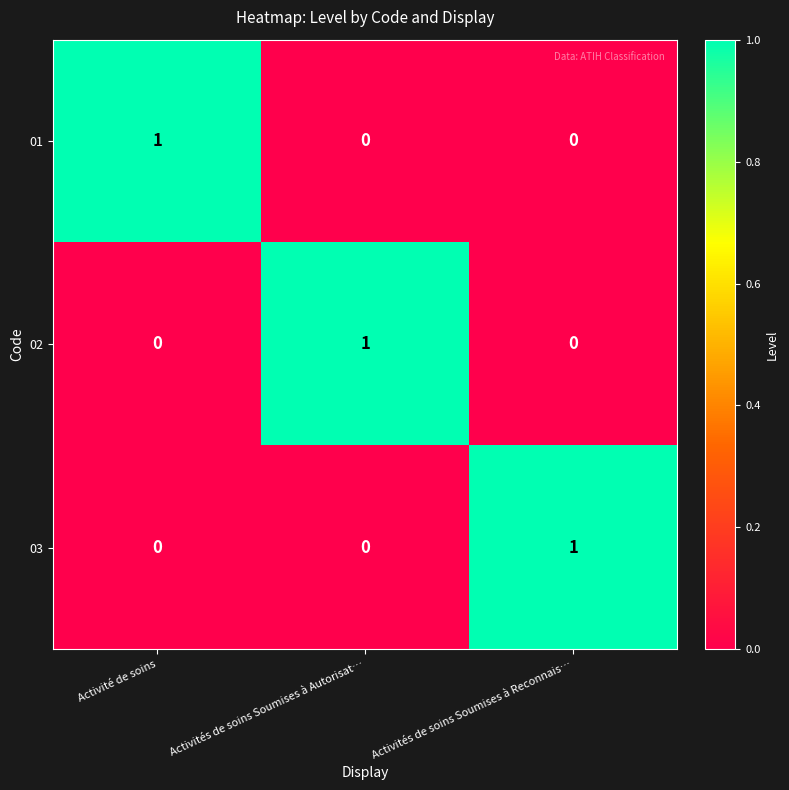

Count the 02 values in the range 0 to 1.

3